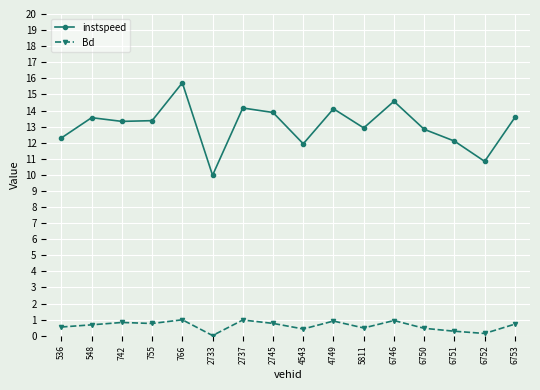

Count the number of data series in this chart.

2